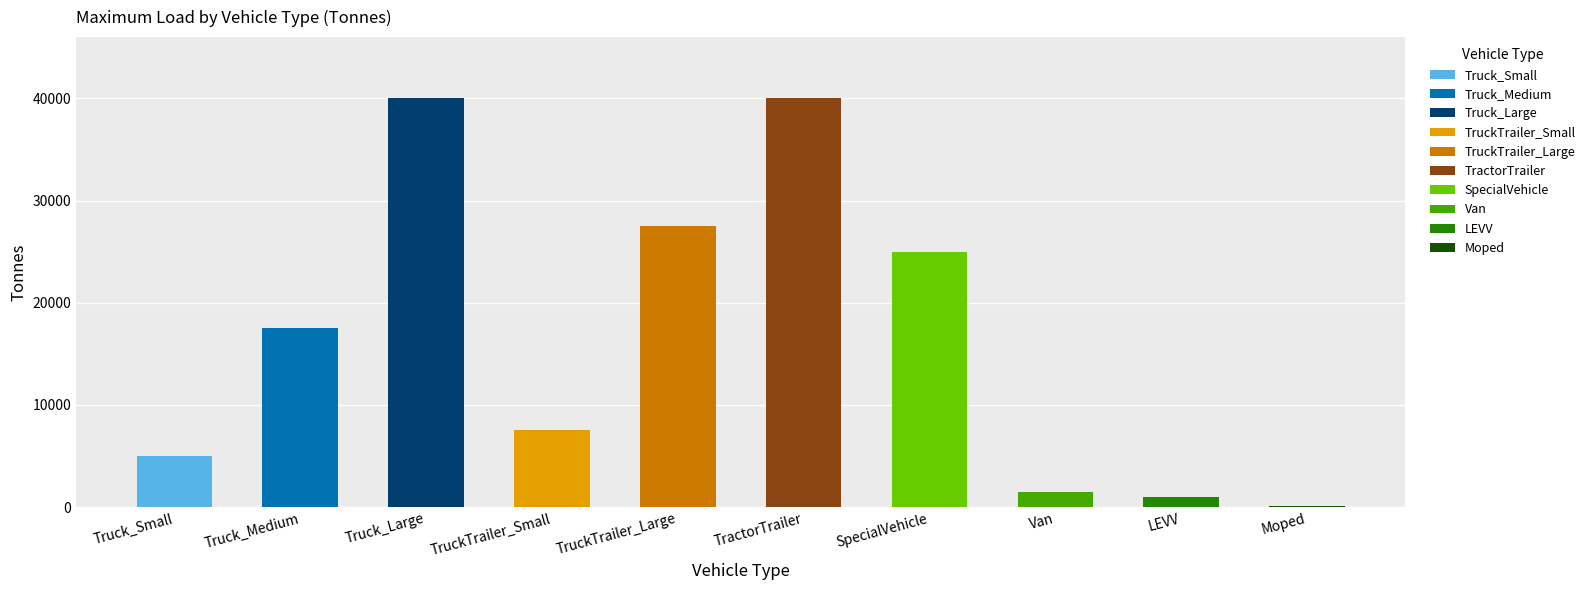

What is the ratio of the value at Van to the value at LEVV?

1.5